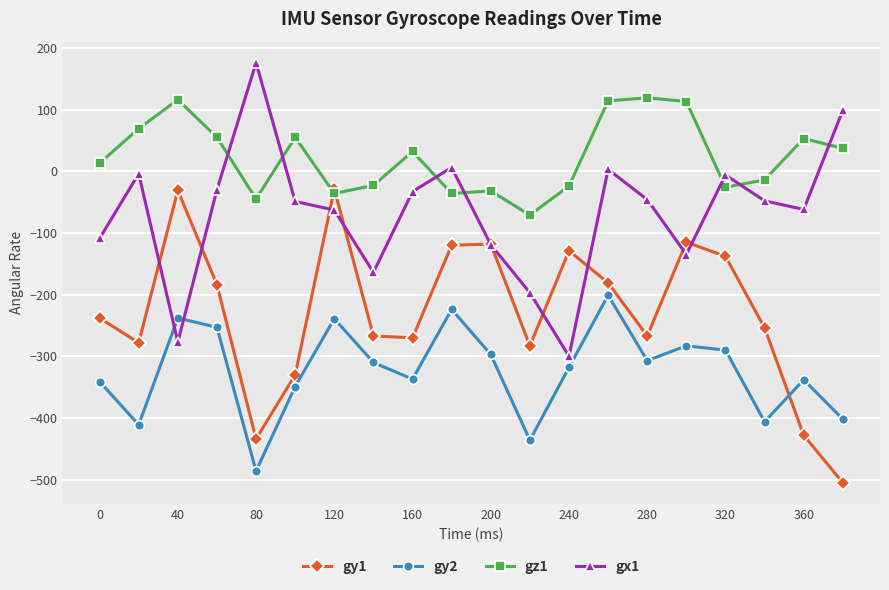

What are all the series names shown in the legend?

gy1, gy2, gz1, gx1